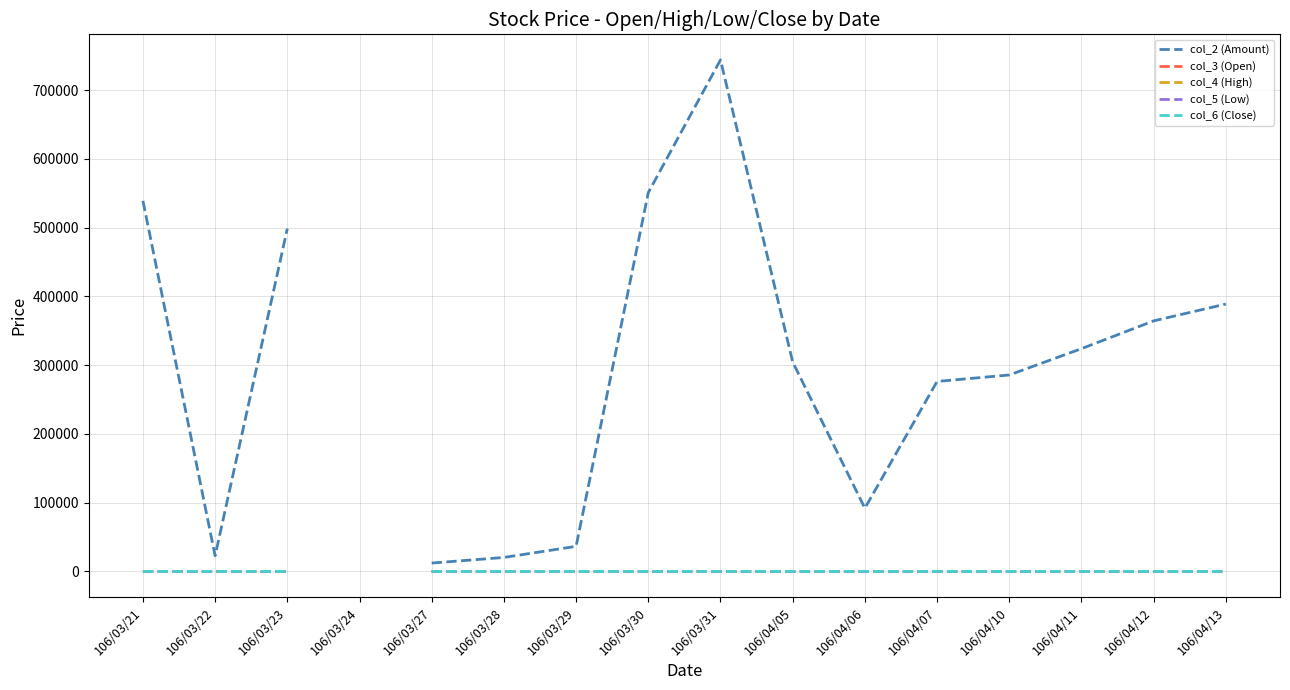

At which category is the sum across all series the highest?

106/03/31